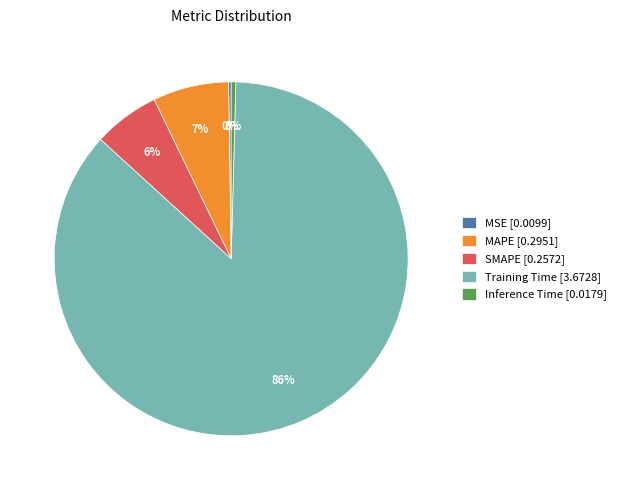

Which category accounts for the majority?

Training Time